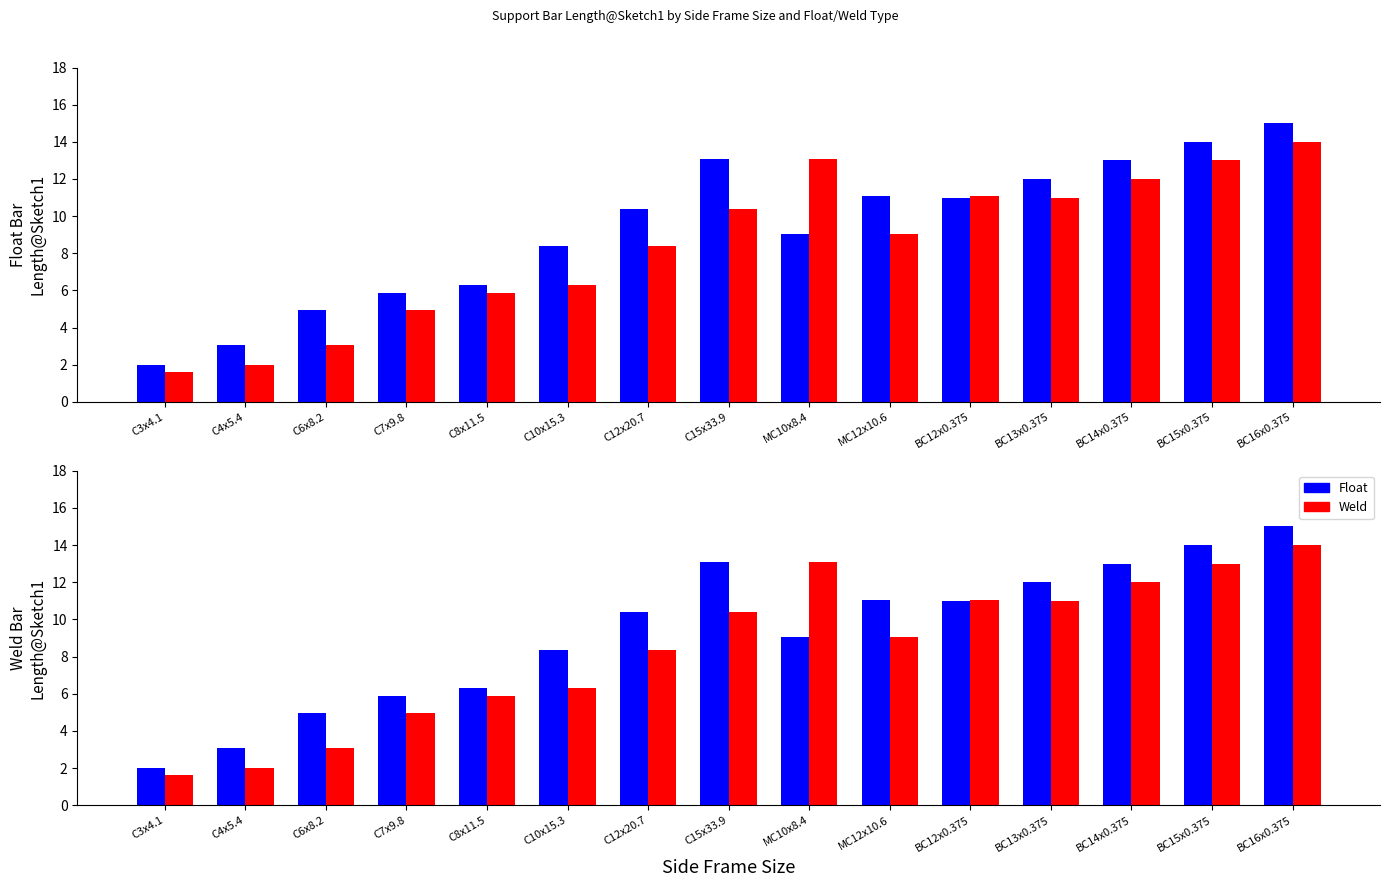

What is the difference between the maximum and minimum values in the Weld series?

12.4